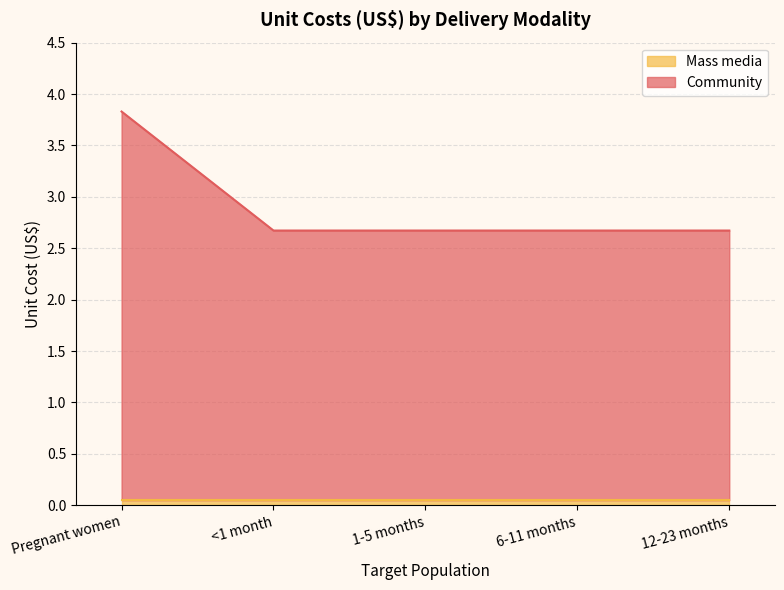

The value at 1-5 months is 0.9. True or false?

False